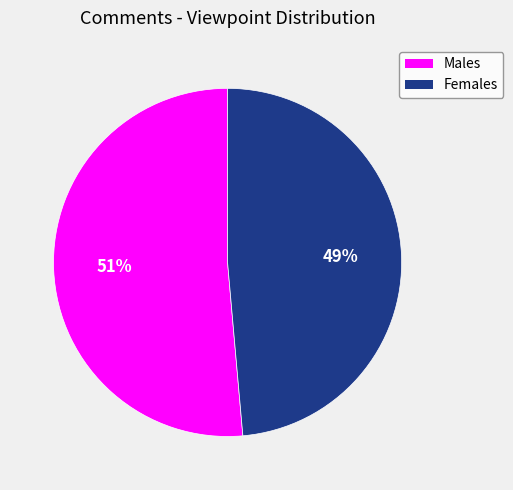

To the nearest percent, what is the average slice percentage?

50%